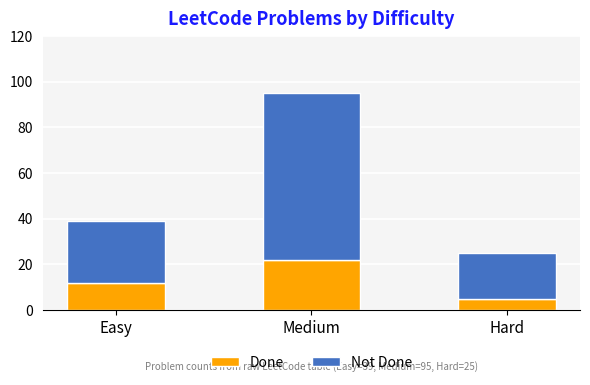

What is the value of the Done bar at the 2nd from the left?

22